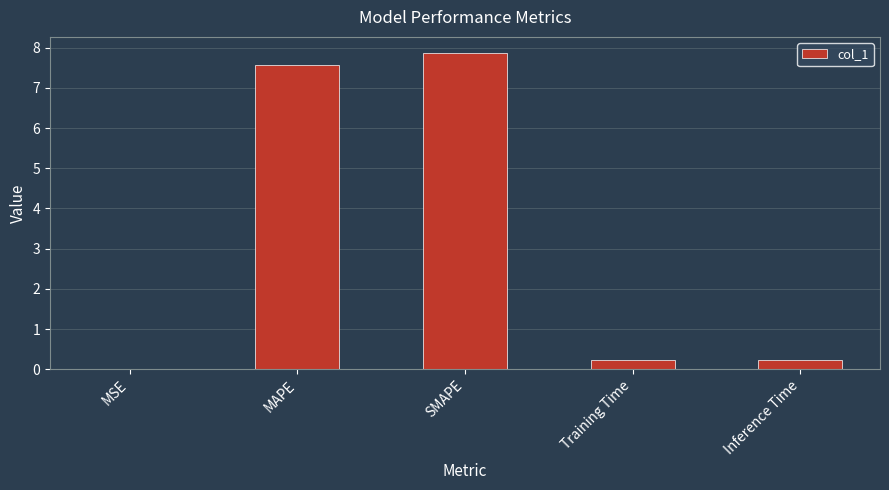

True or false: the data shows 13.1 at SMAPE.

False